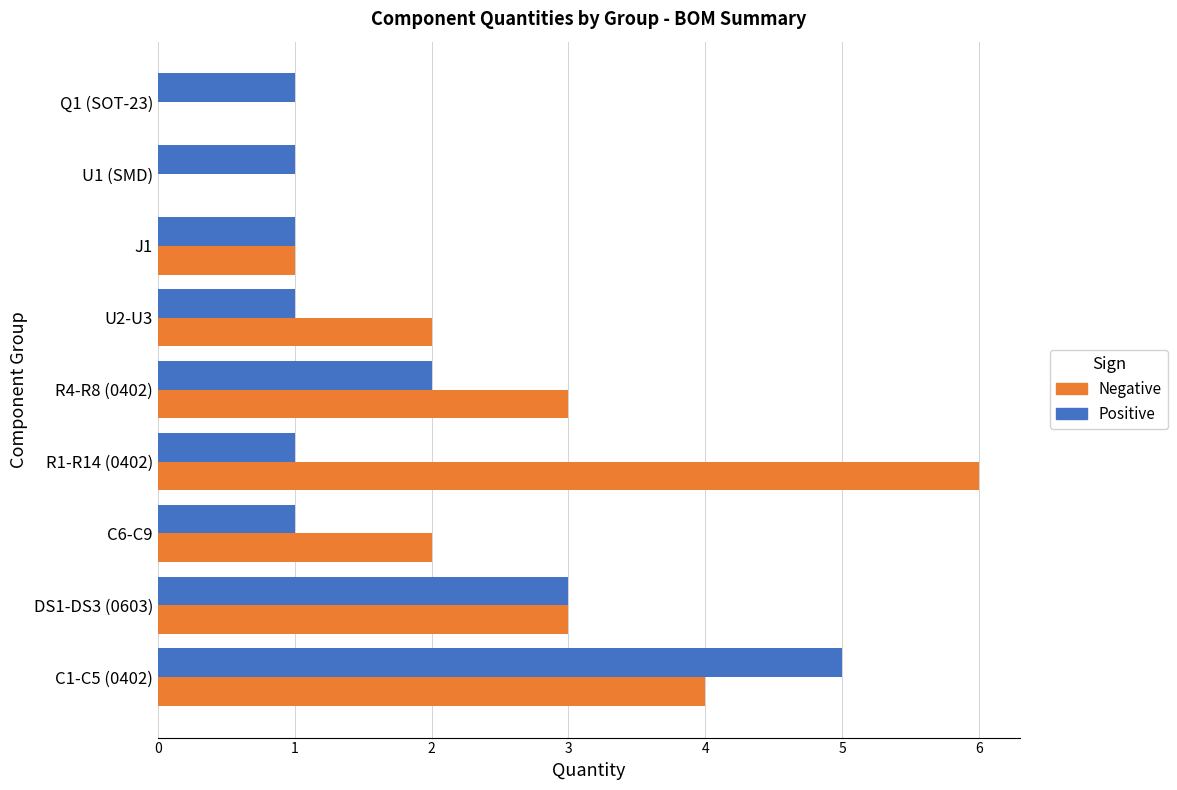

True or false: Positive has a value of 1 at R1-R14 (0402).

True